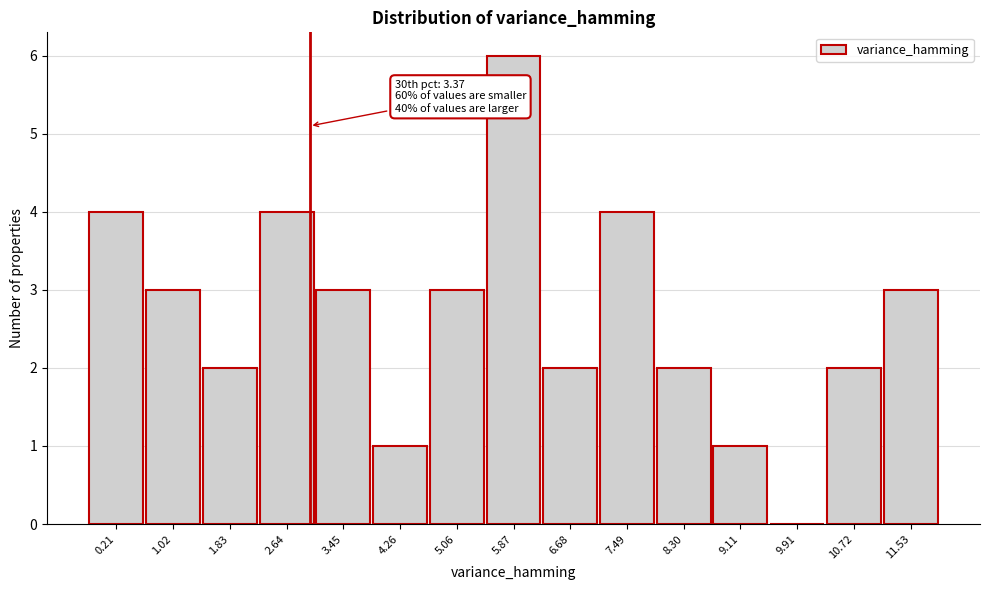

Reading left to right, list all the values displayed in this chart.

0.21=4	1.02=3	1.83=2	2.64=4	3.45=3	4.26=1	5.06=3	5.87=6	6.68=2	7.49=4	8.30=2	9.11=1	9.91=0	10.72=2	11.53=3